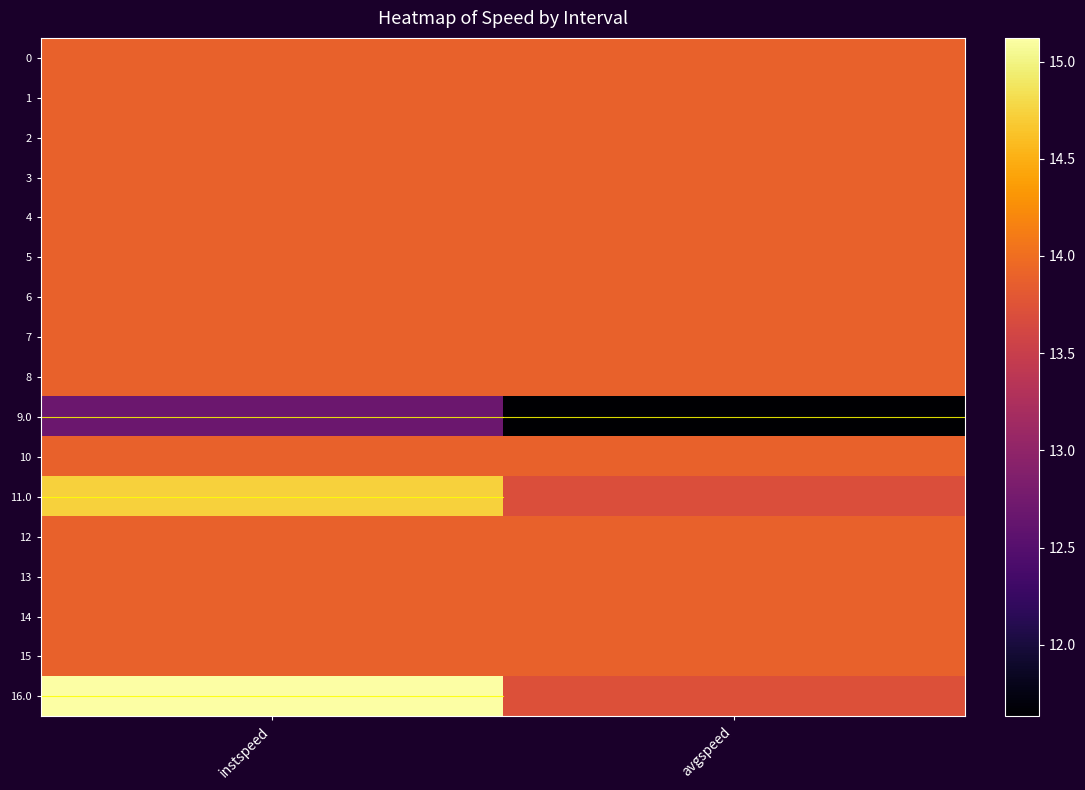

Which series has the largest total across all categories?

16.0